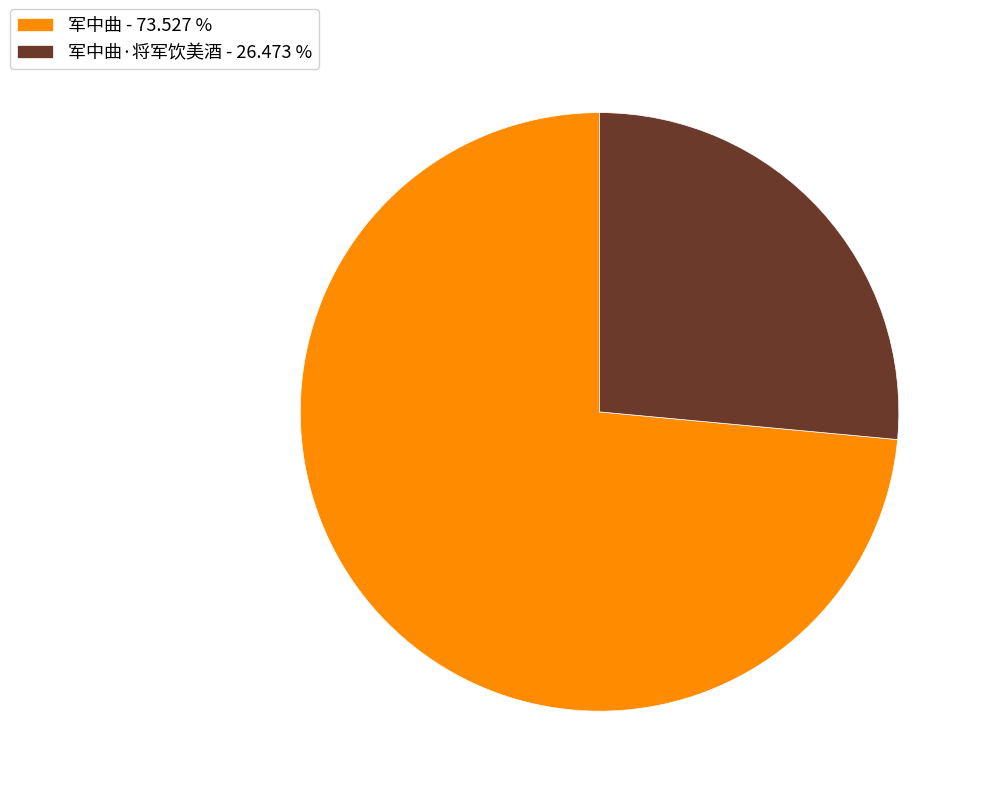

Count the number of slices in the pie.

2